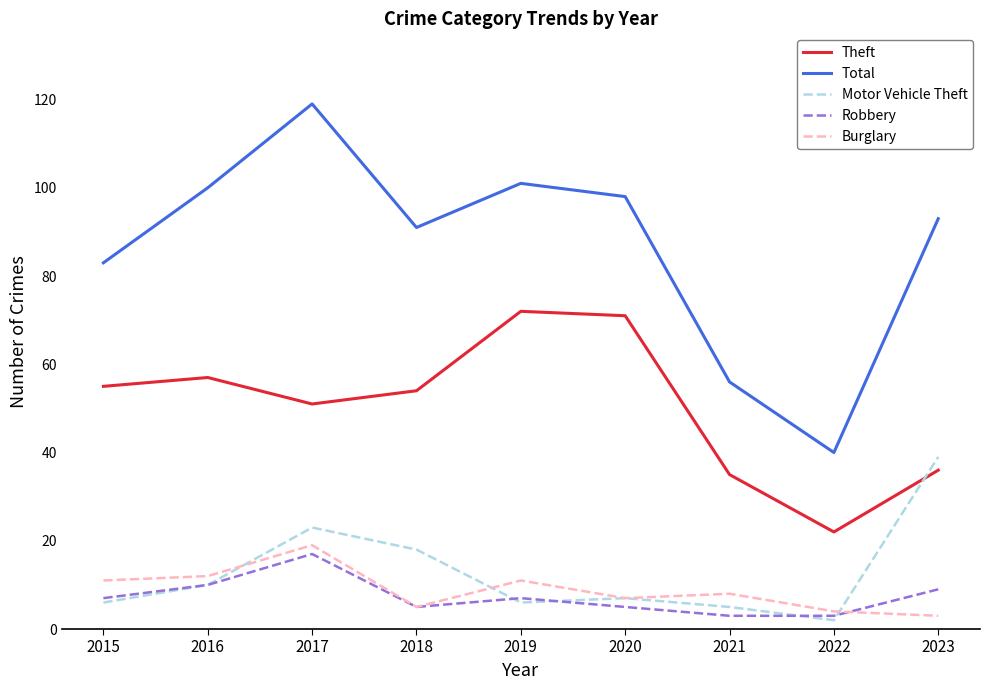

What is the difference between the Theft values at 2018 and 2015?

1